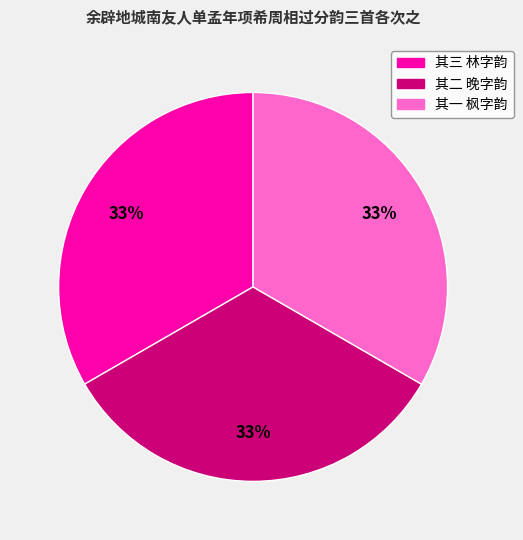

To the nearest percent, what is the average slice percentage?

33%